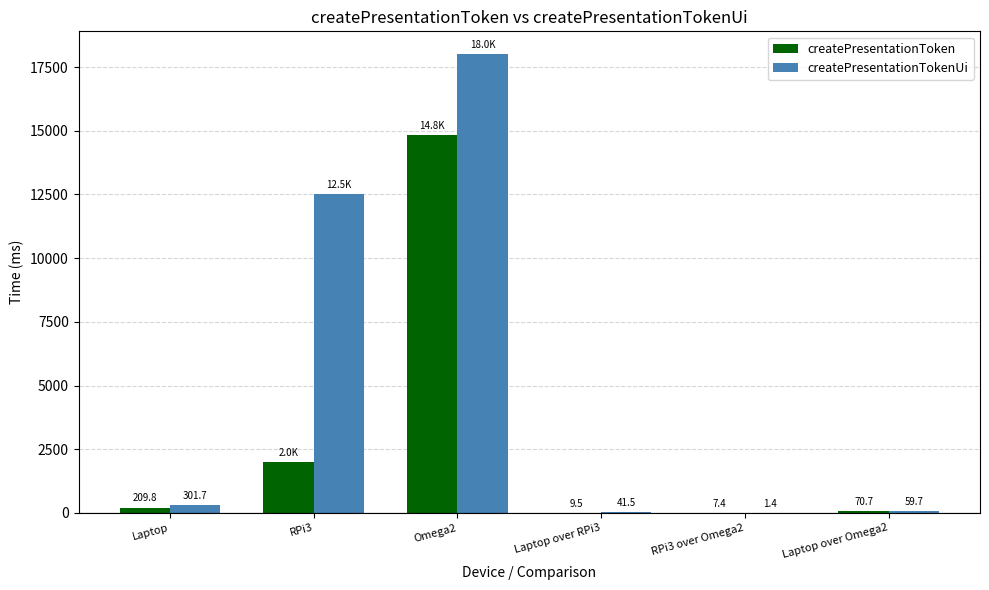

True or false: createPresentationToken has a value of 70.7 at Laptop over Omega2.

True